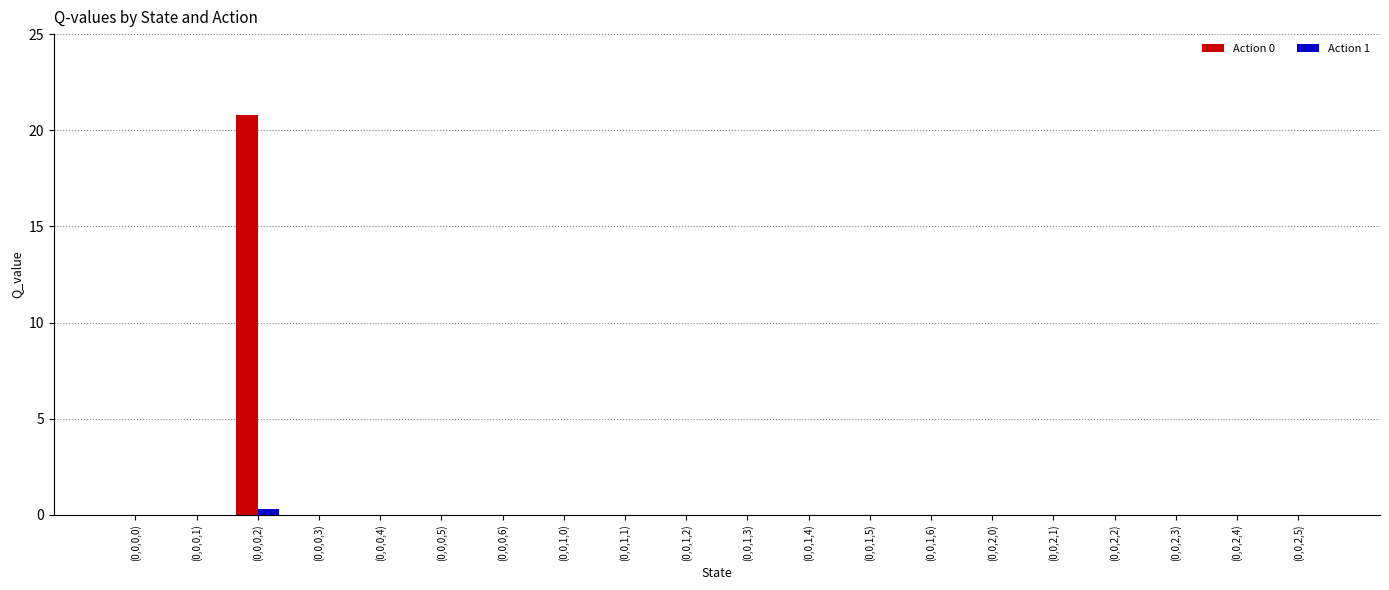

Which label corresponds to the largest value in the chart?

(0,0,0,2)